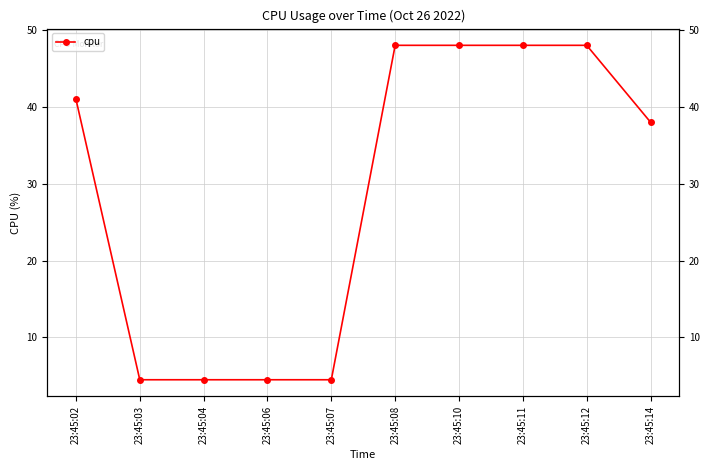

What is the difference between the maximum and minimum values?

43.5